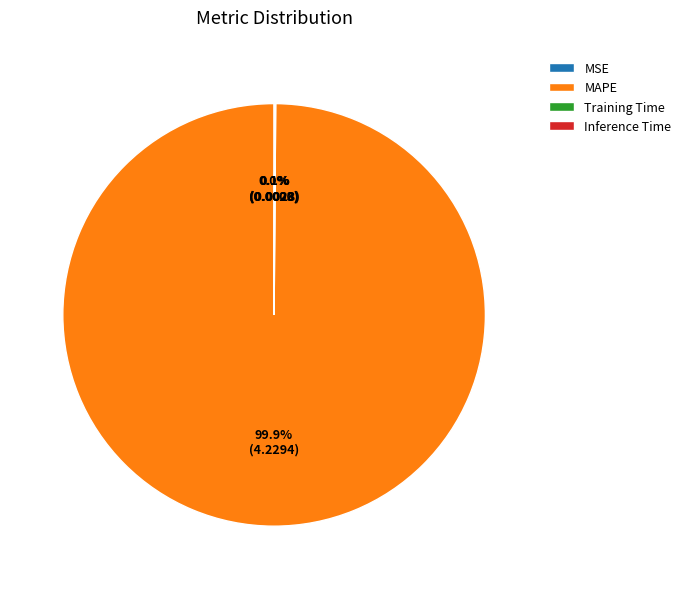

Which category has the biggest portion of the pie?

MAPE